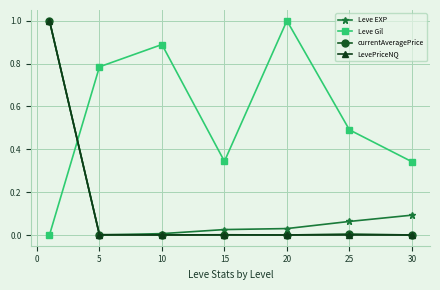

How many categories are shown in the chart?

7